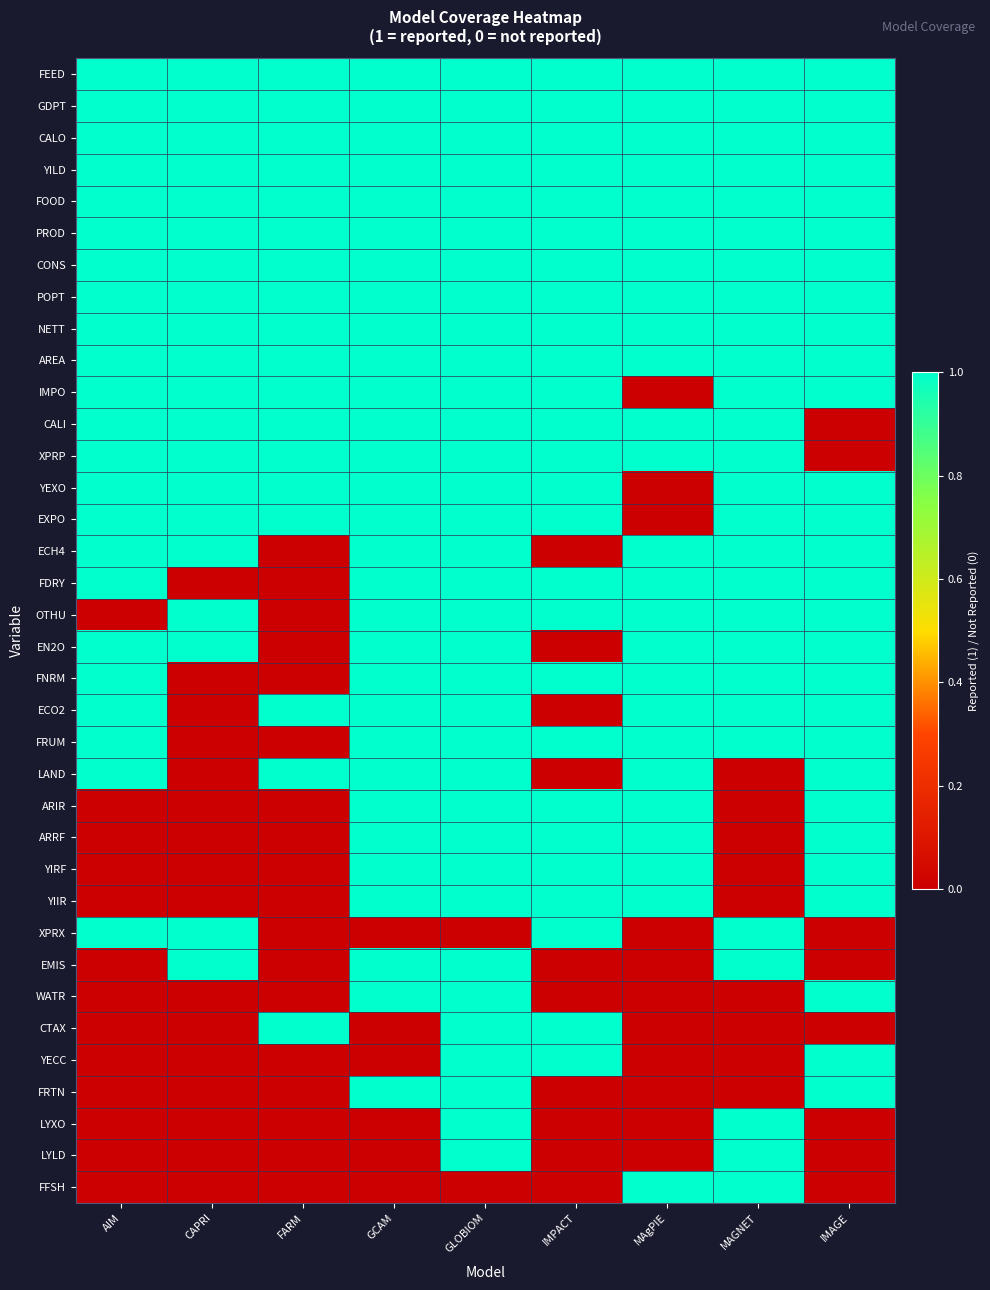

What is the spread (max minus min) of values at CAPRI?

1